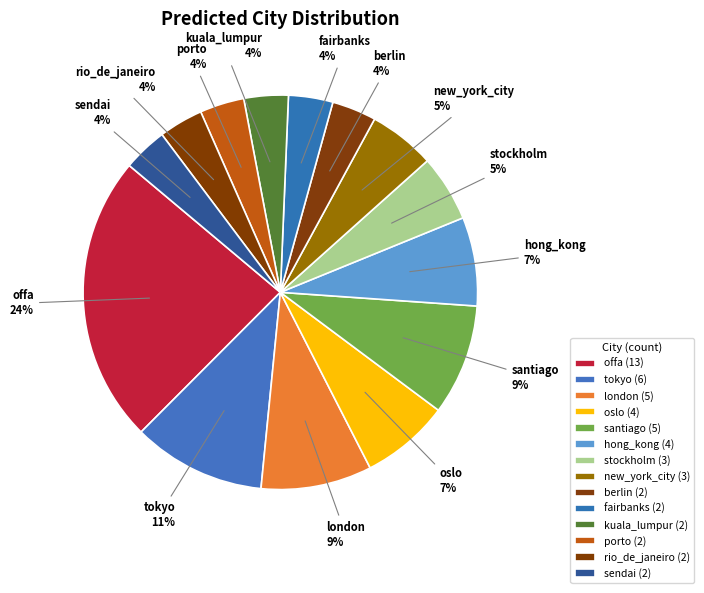

Is hong_kong the majority of the pie?

No